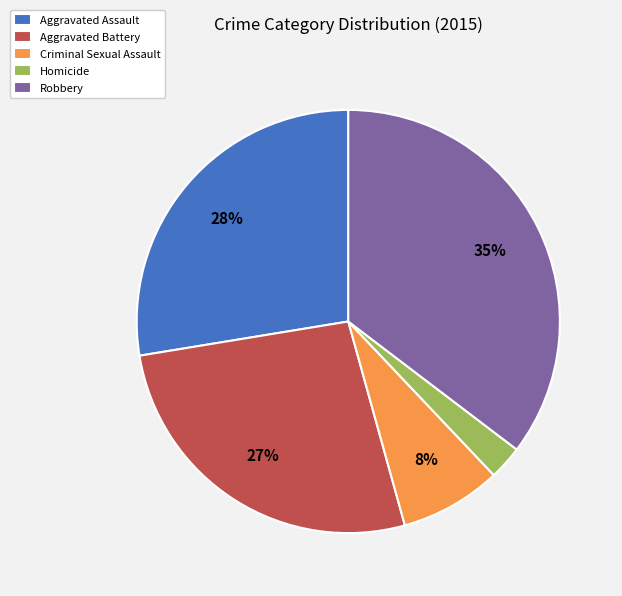

Is there a majority slice in this chart?

No